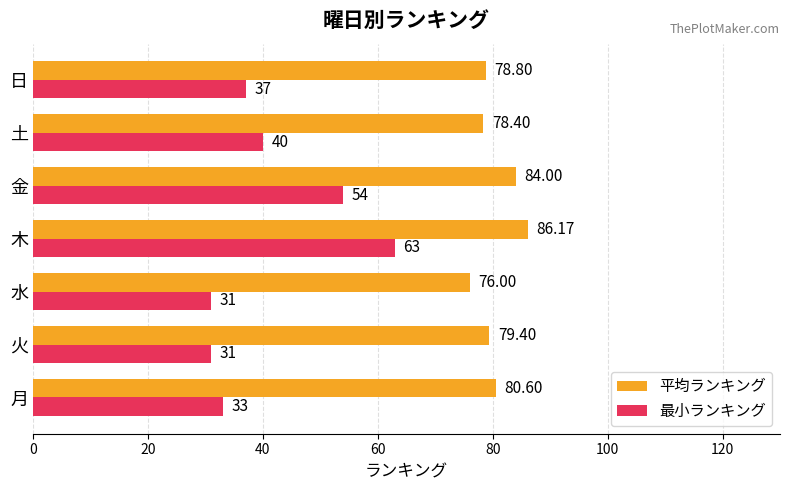

Where is 平均ランキング nearest to the value 81?

月